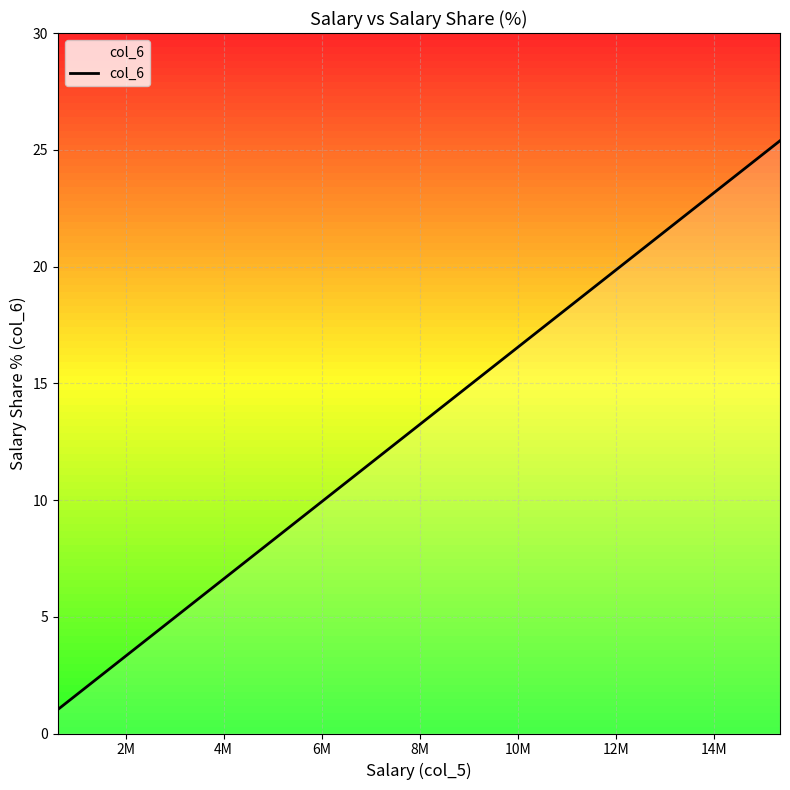

What is the greatest value displayed?

25.4